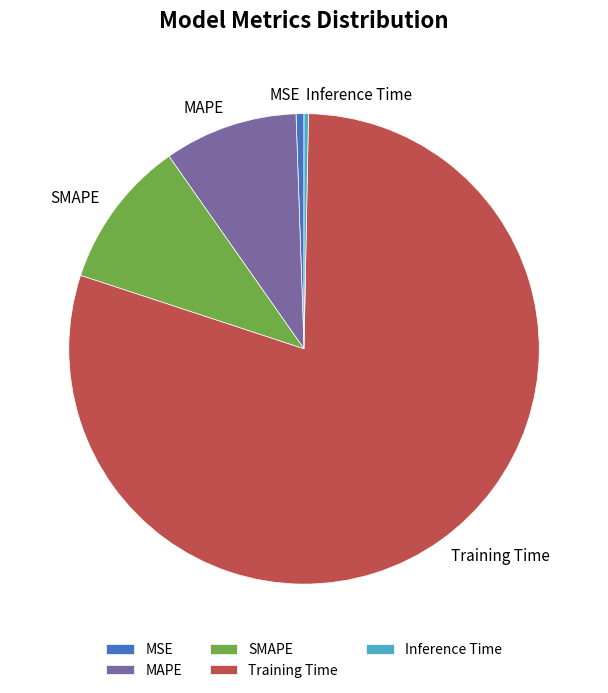

Which slice represents more than half of the pie?

Training Time